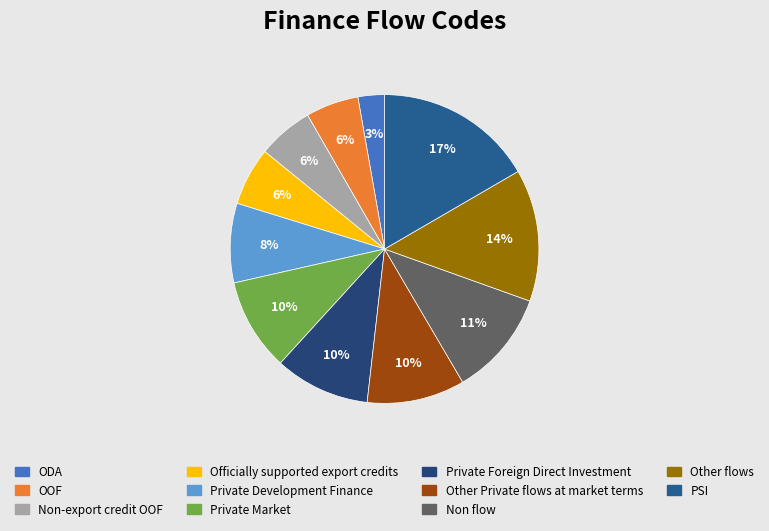

Count the number of slices in the pie.

11